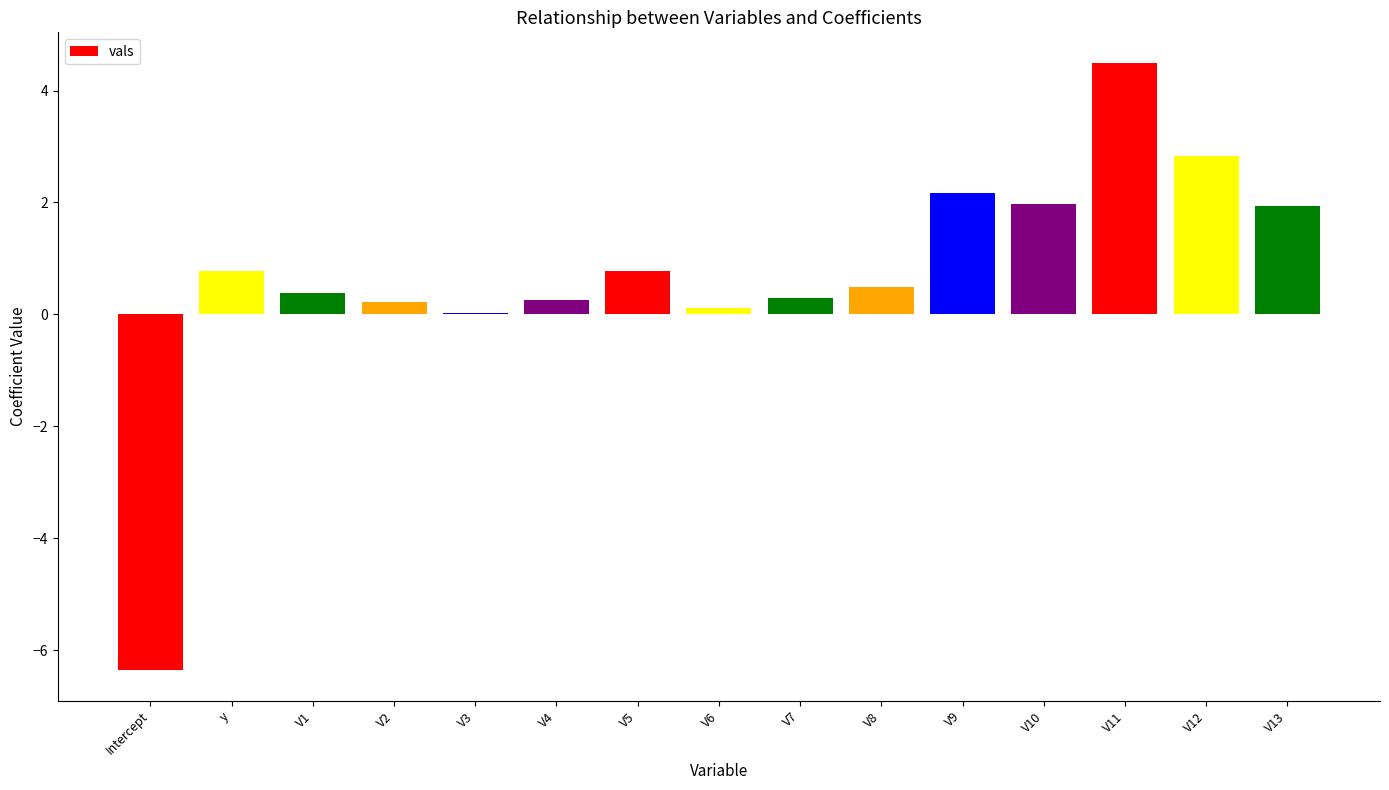

The chart shows a value of -10.0 at Intercept. True or false?

False